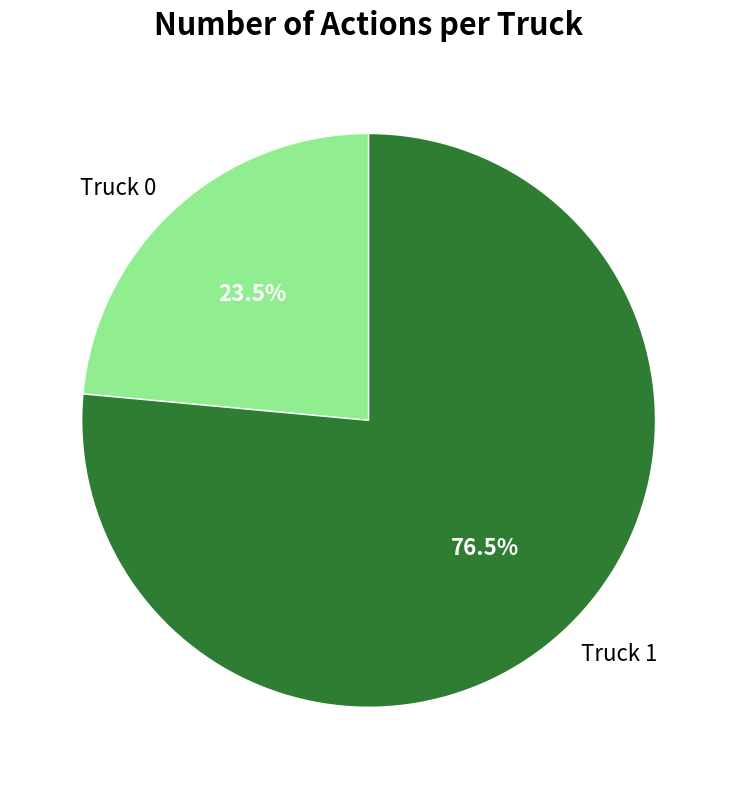

What portion of the pie excludes Truck 1?

23.5%